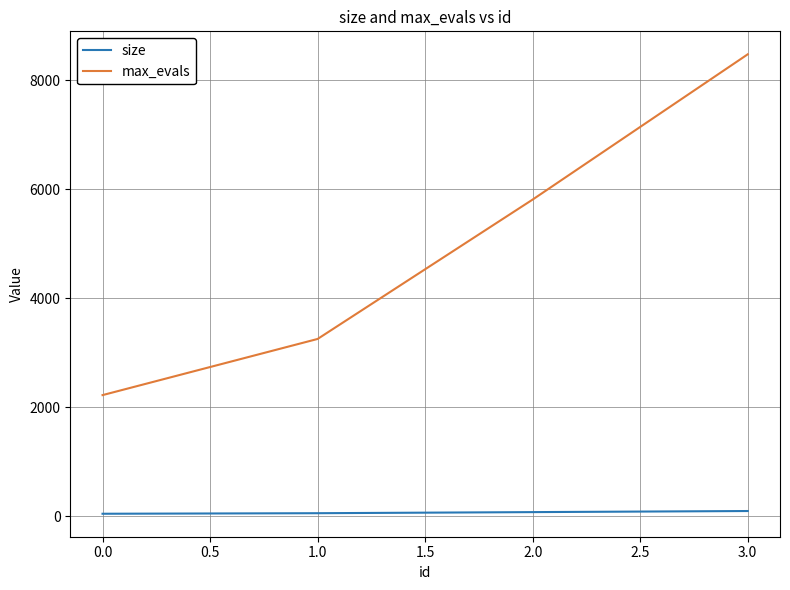

Between 2.0 and 3.0, which series saw the biggest shift?

max_evals